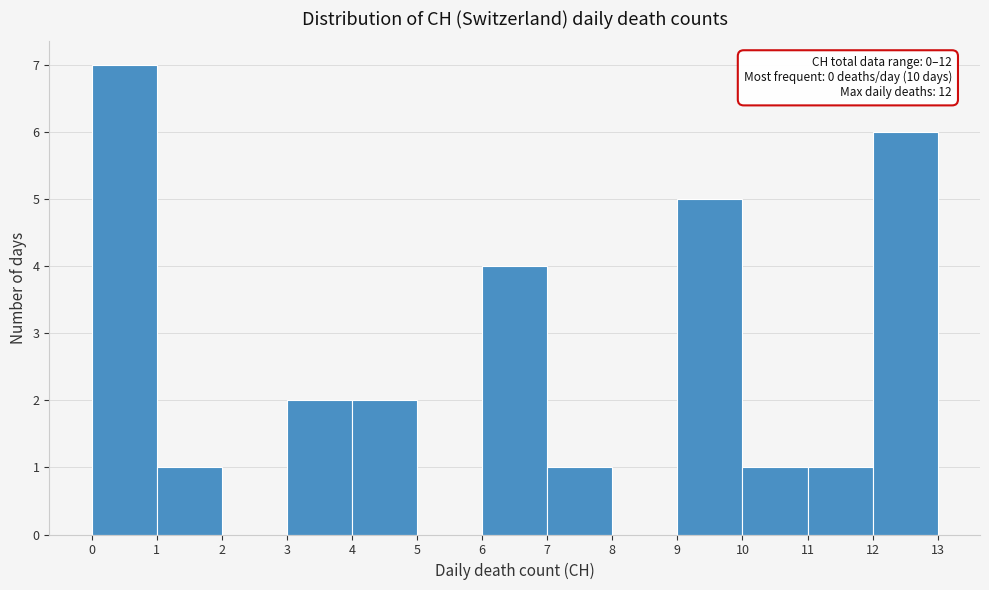

Over which range of the x-axis is the bar tallest?

0 to 1